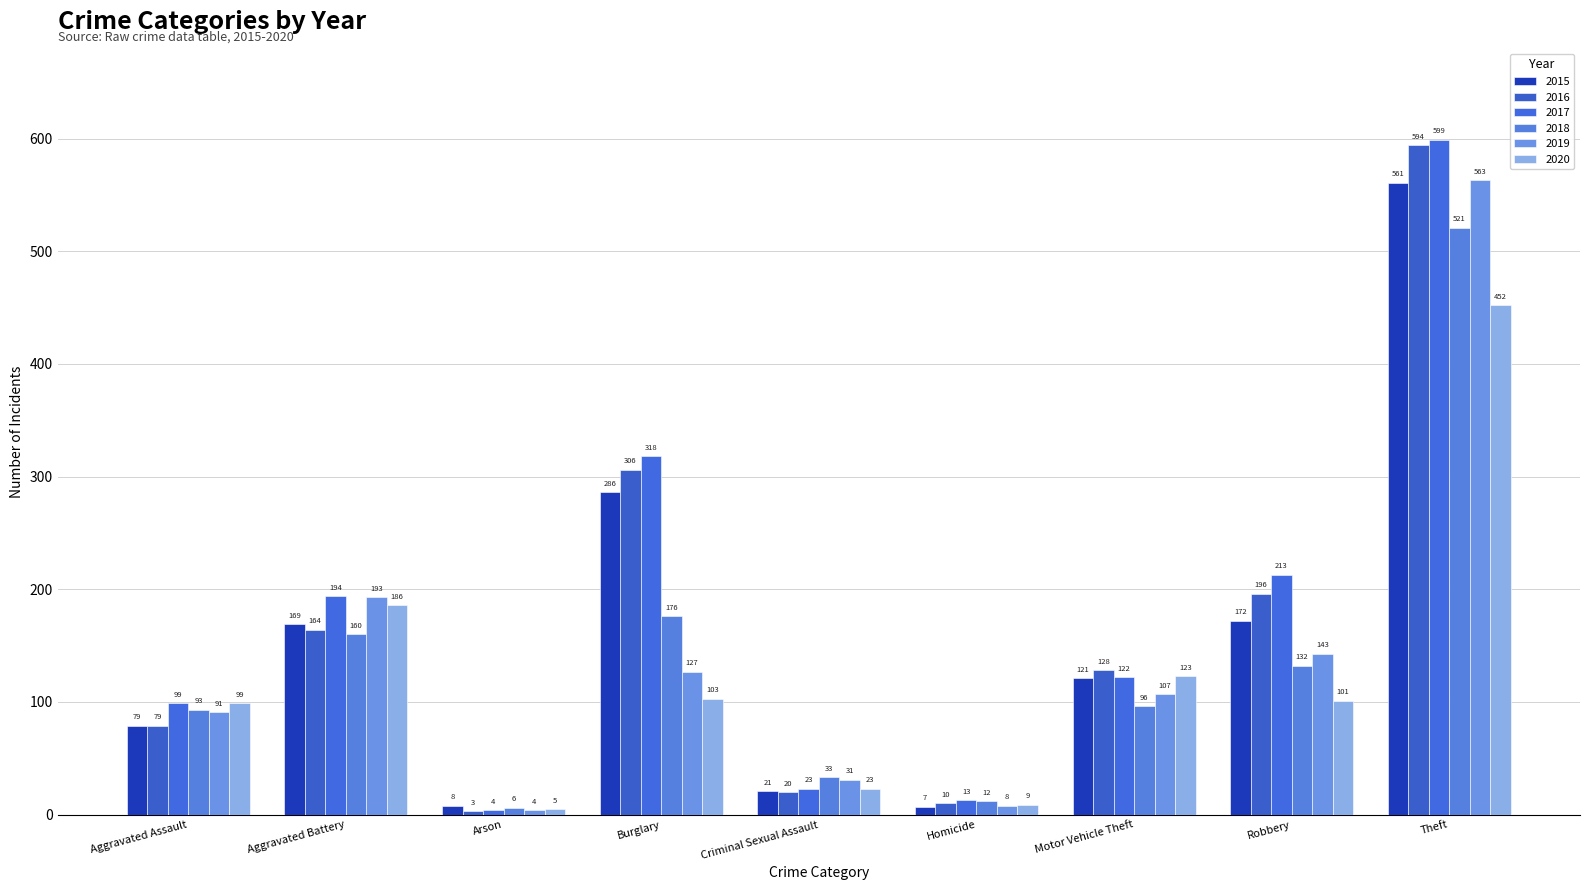

What is the average value of the 2016 series?

167